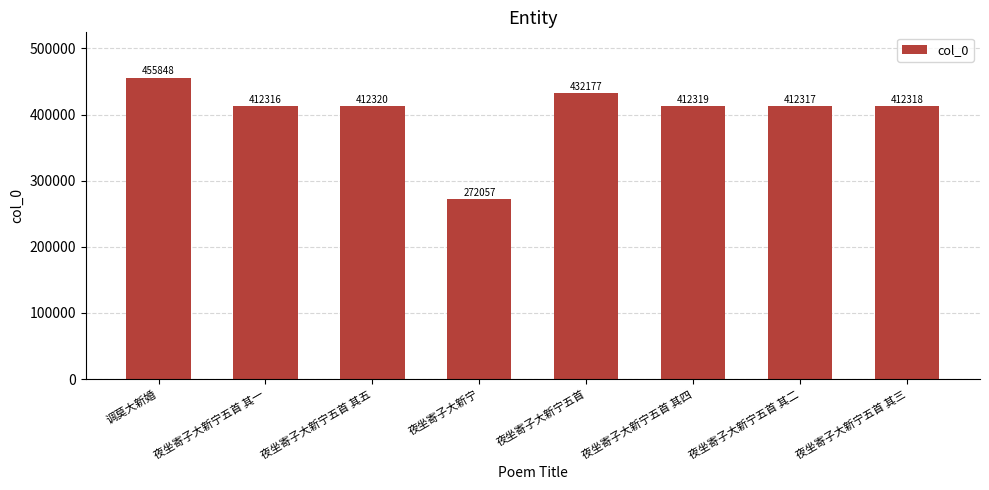

Is it true that the value at 调莫大新婚 is 727154?

False